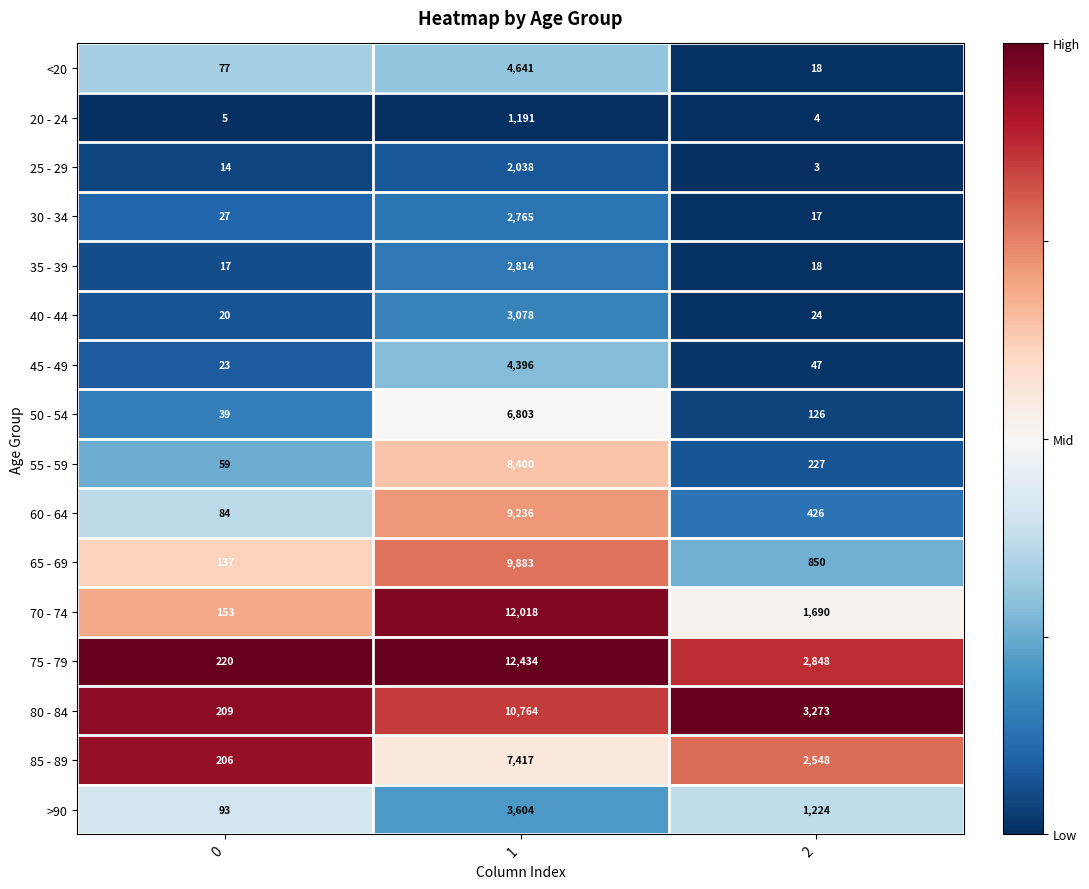

What is the total value across all series at 2?

13343